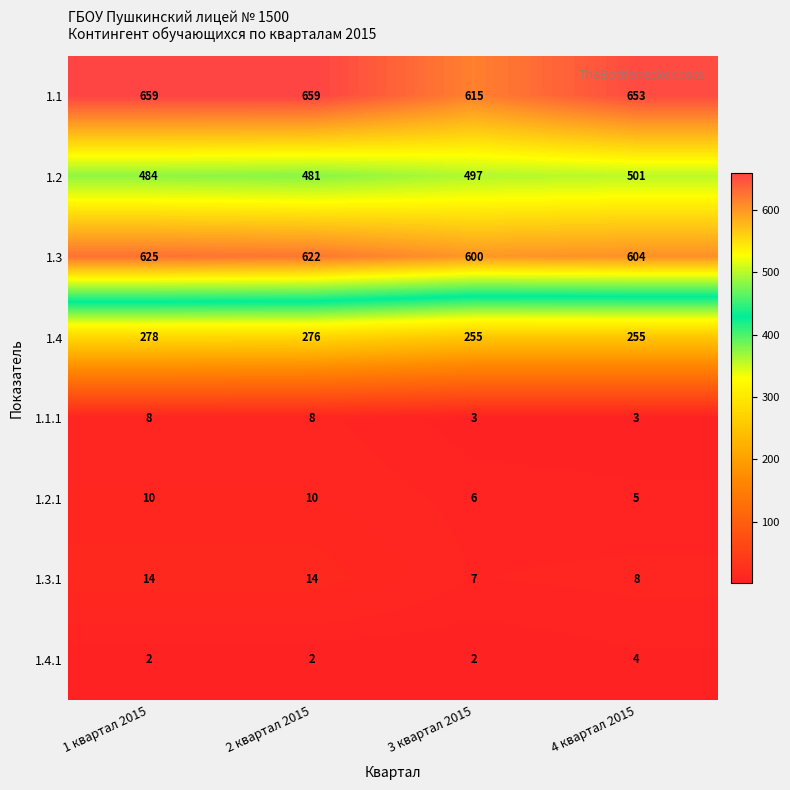

Which series changed the most between 2 квартал 2015 and 3 квартал 2015?

1.1